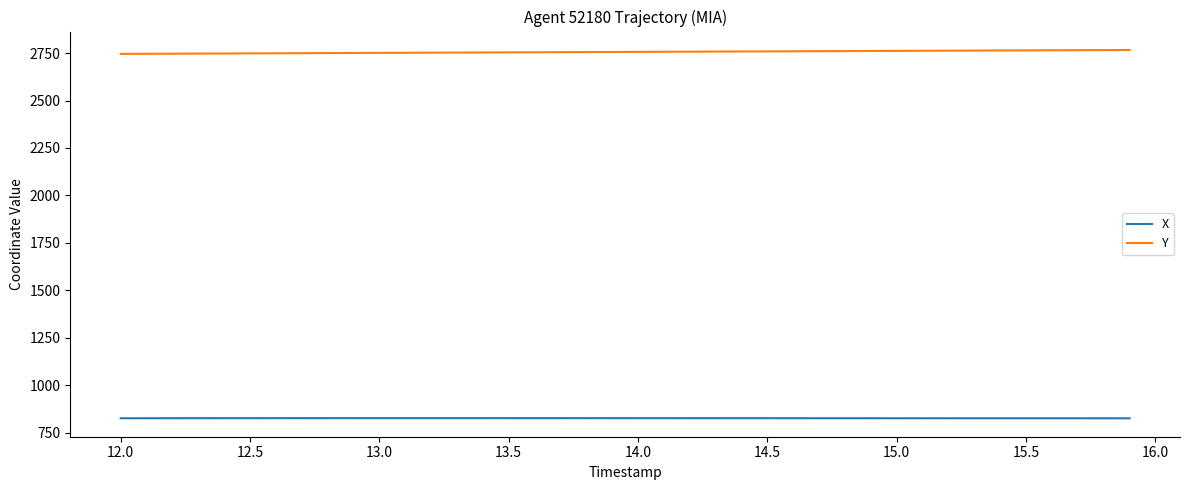

How many categories are shown in the chart?

40